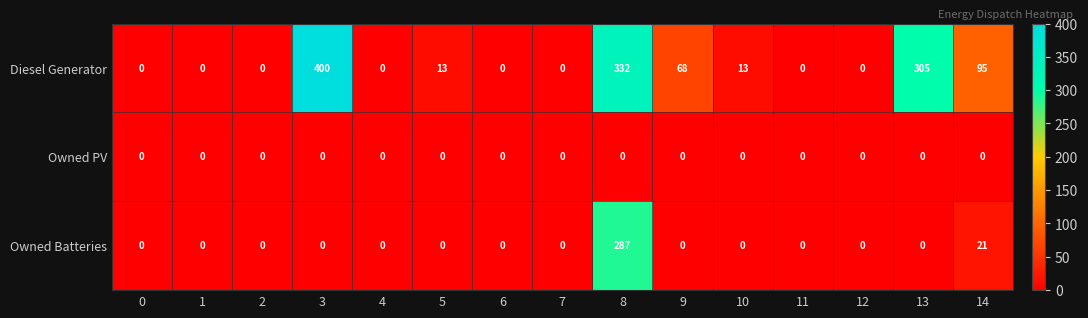

Rank the series by their average value, from lowest to highest.

Owned PV, Owned Batteries, Diesel Generator